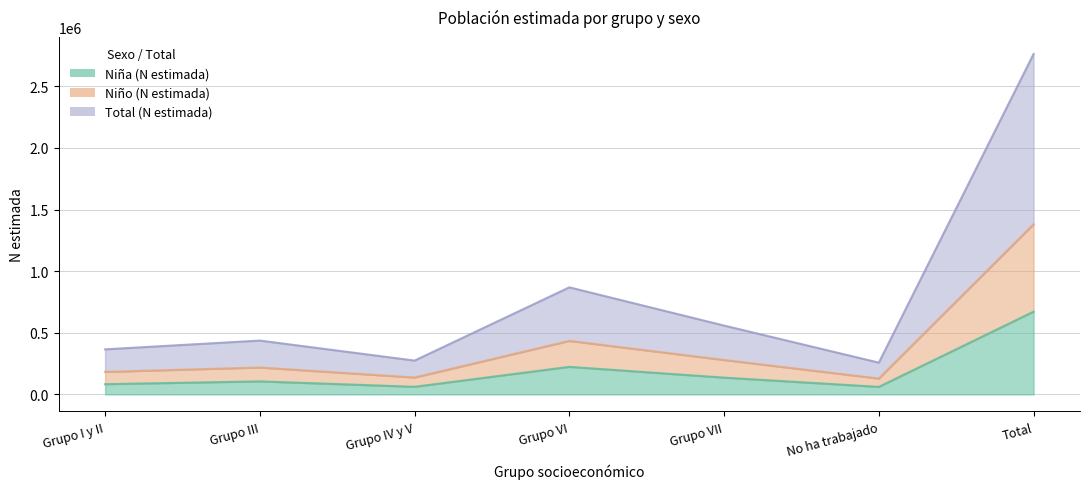

At which category does Niño (N estimada) reach its first local peak?

Grupo III